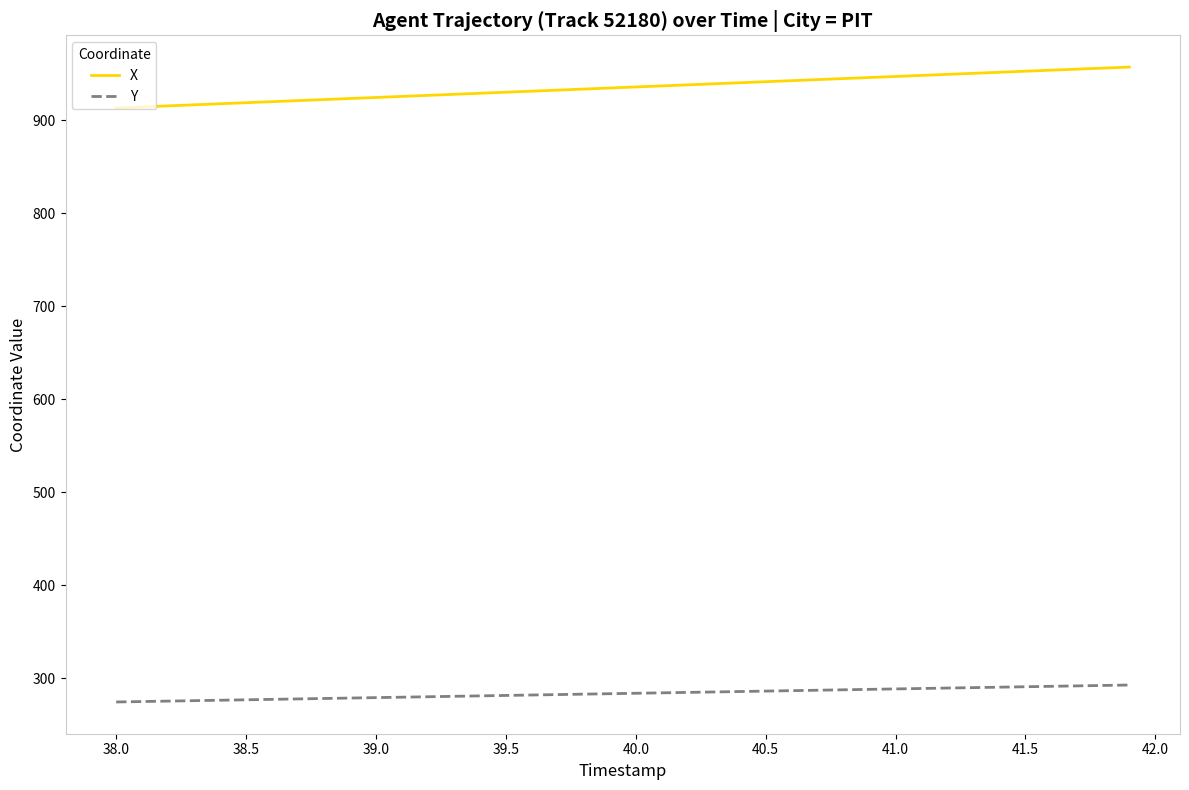

What is the difference between the maximum and minimum values in the Y series?

18.2